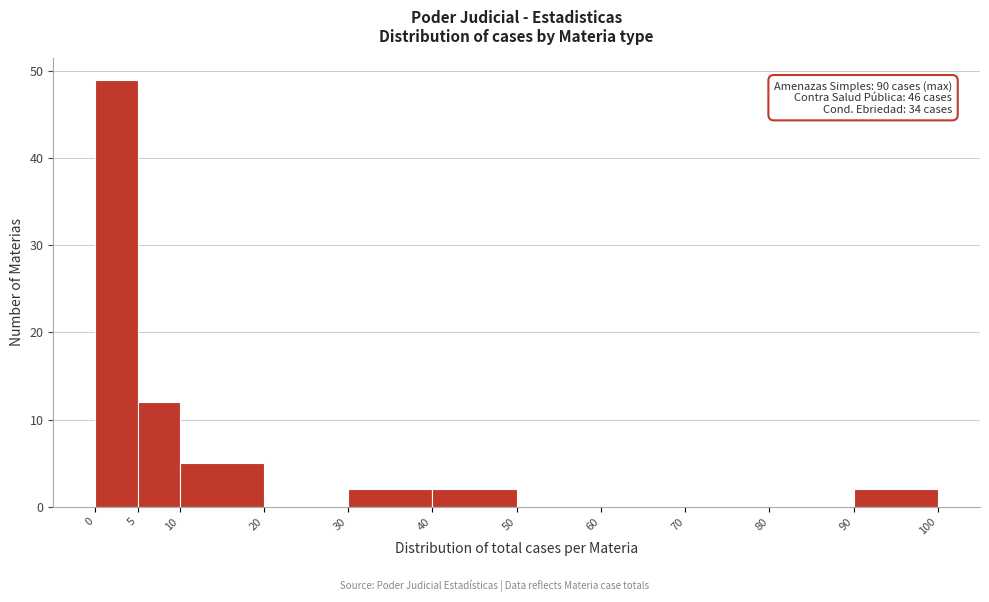

Which range on the x-axis has the tallest bar?

0 to 5